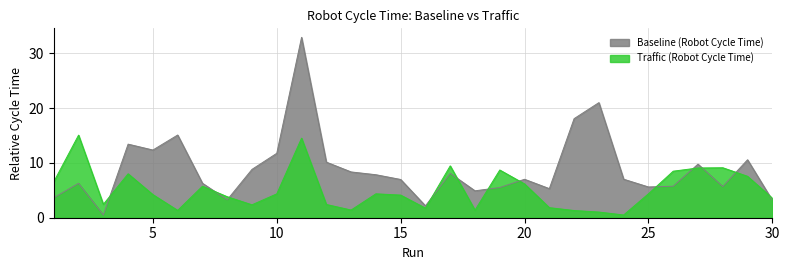

In Traffic (Robot Cycle Time), how many points are lower than both neighbors (excluding endpoints)?

7